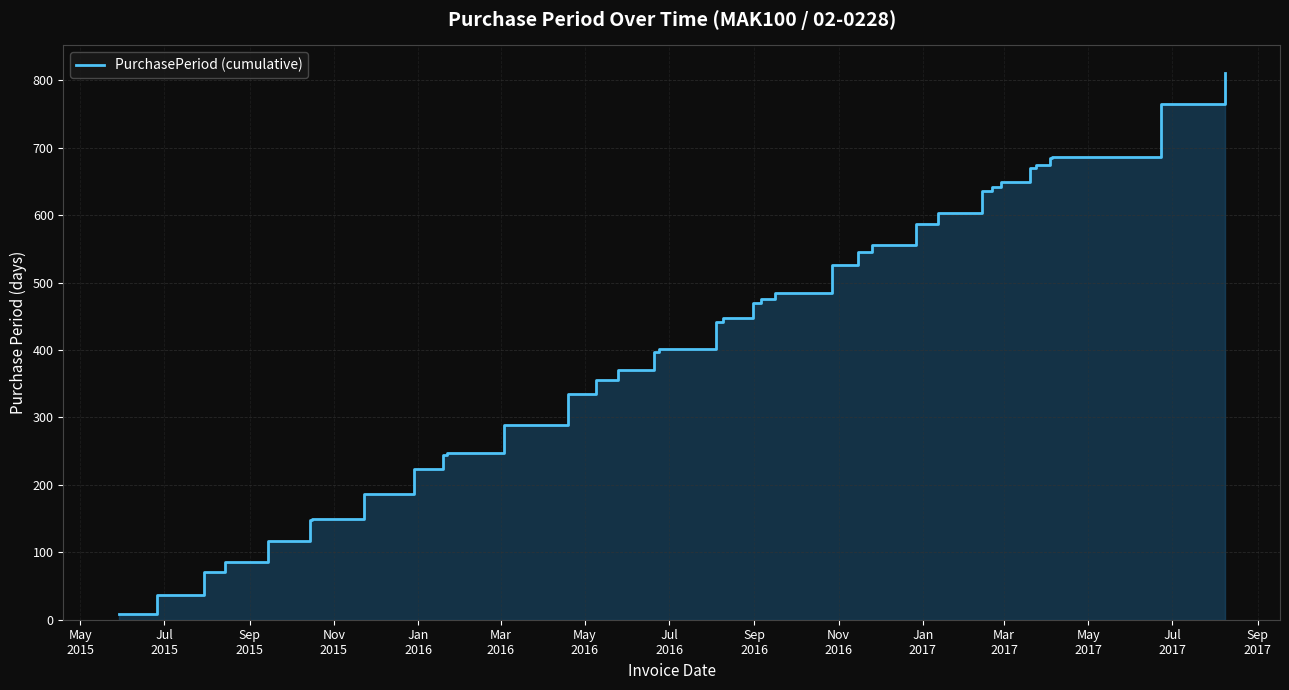

The value at Jan
2016 is 157. True or false?

False